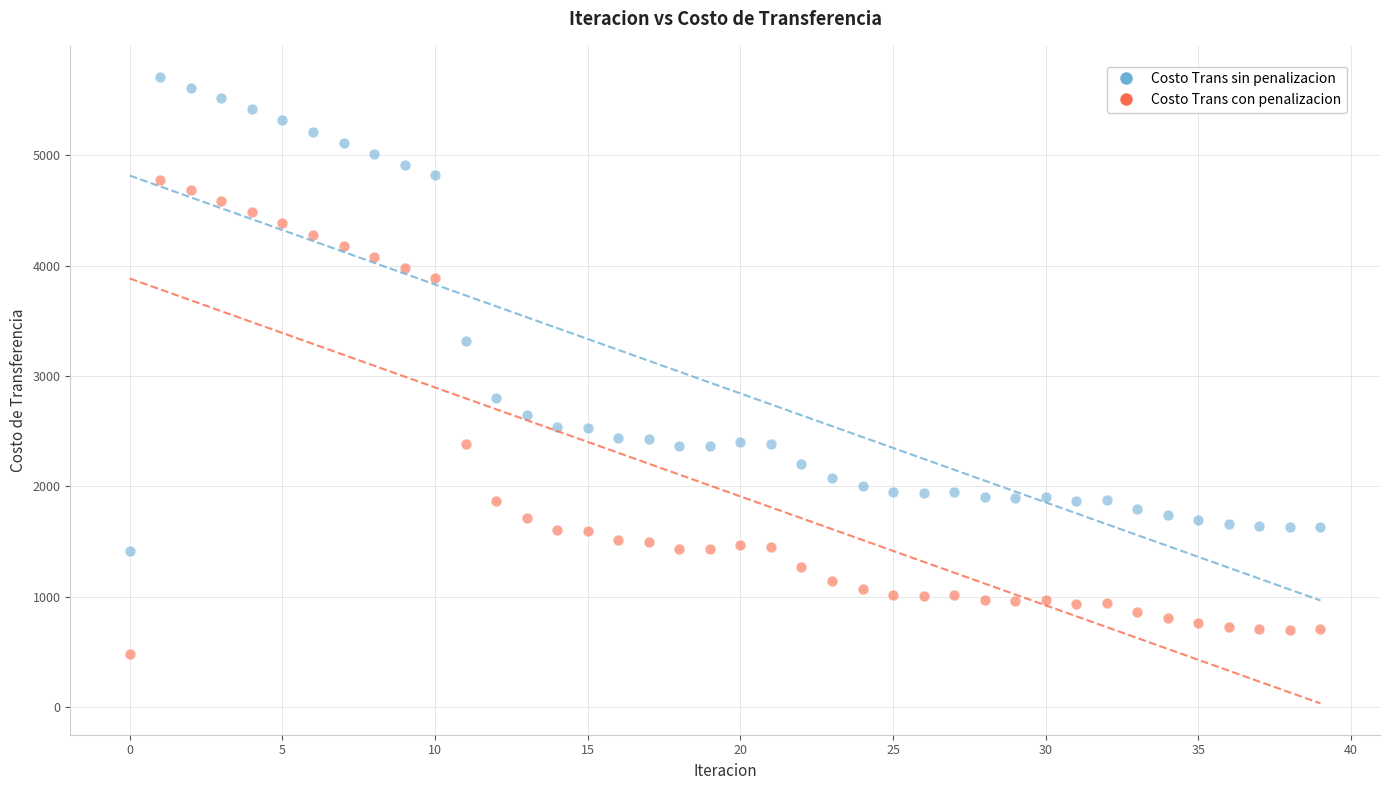

Which series reaches the maximum Y coordinate?

Costo Trans sin penalizacion